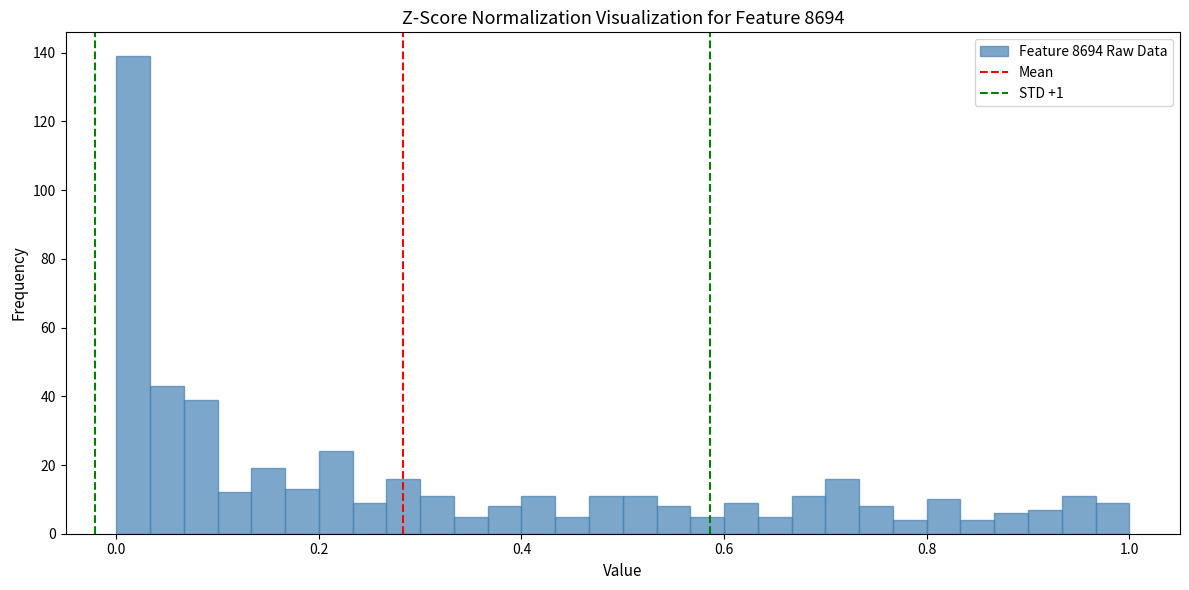

Around what value on the x-axis is the tallest bar? Give the approximate position of its centre, as read against the axis.

0.02